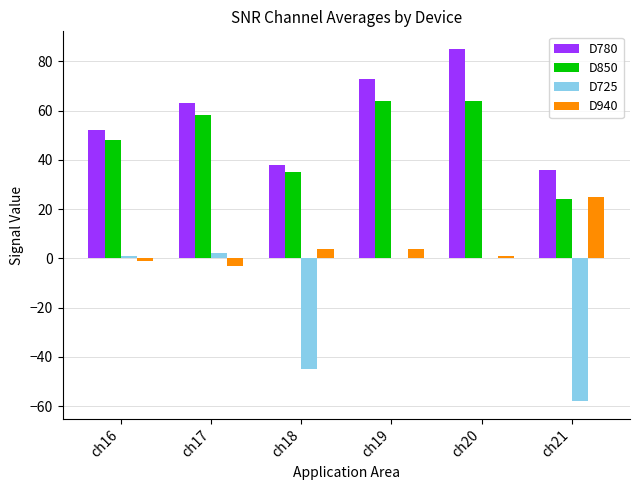

Reading right to left, transcribe all the data shown in this chart.

D780: 36	85	73	38	63	52
D850: 24	64	64	35	58	48
D725: -58	0	0	-45	2	1
D940: 25	1	4	4	-3	-1